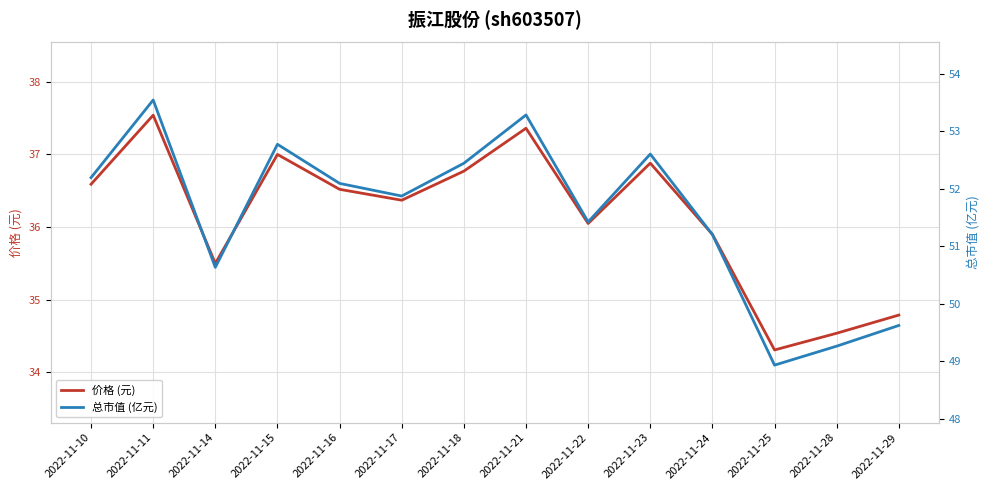

Which has a higher value, 2022-11-10 or 2022-11-24?

2022-11-10